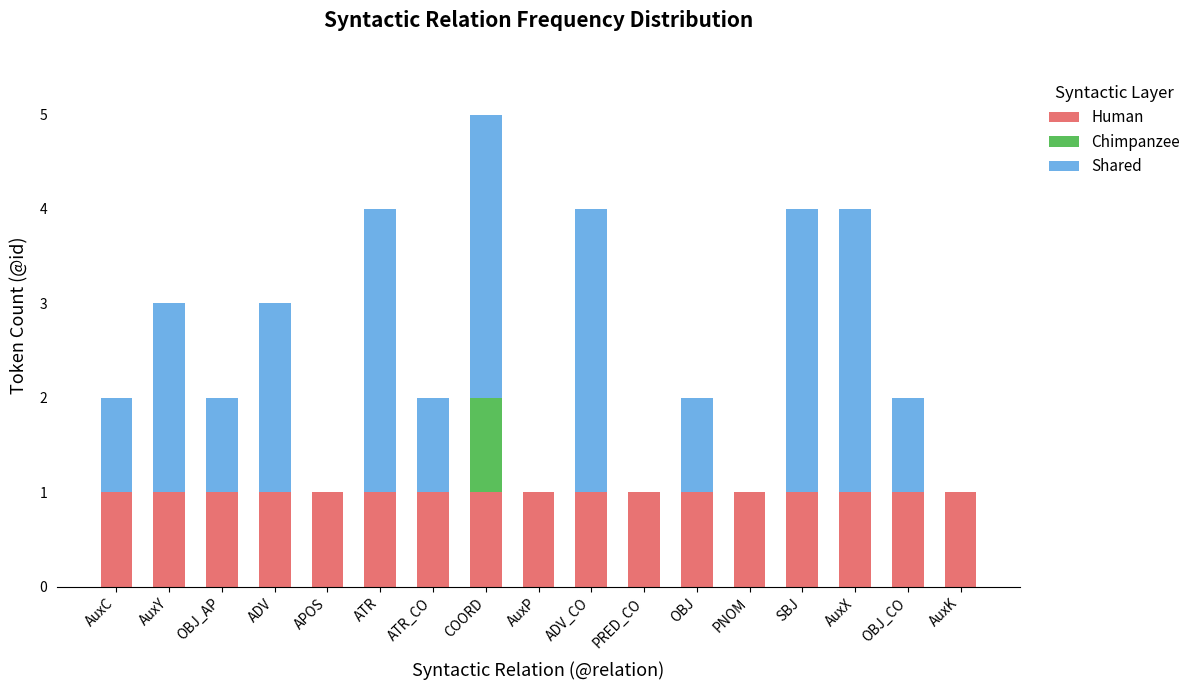

At which category is the sum across all series the highest?

COORD